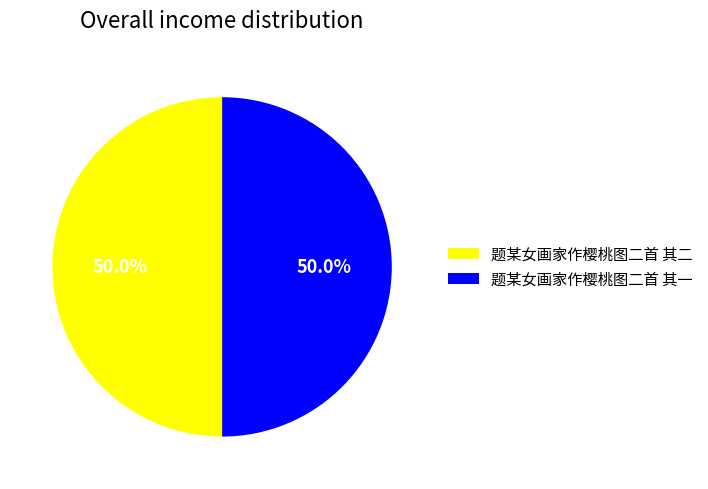

What portion of the pie excludes 题某女画家作樱桃图二首 其一?

50.0%